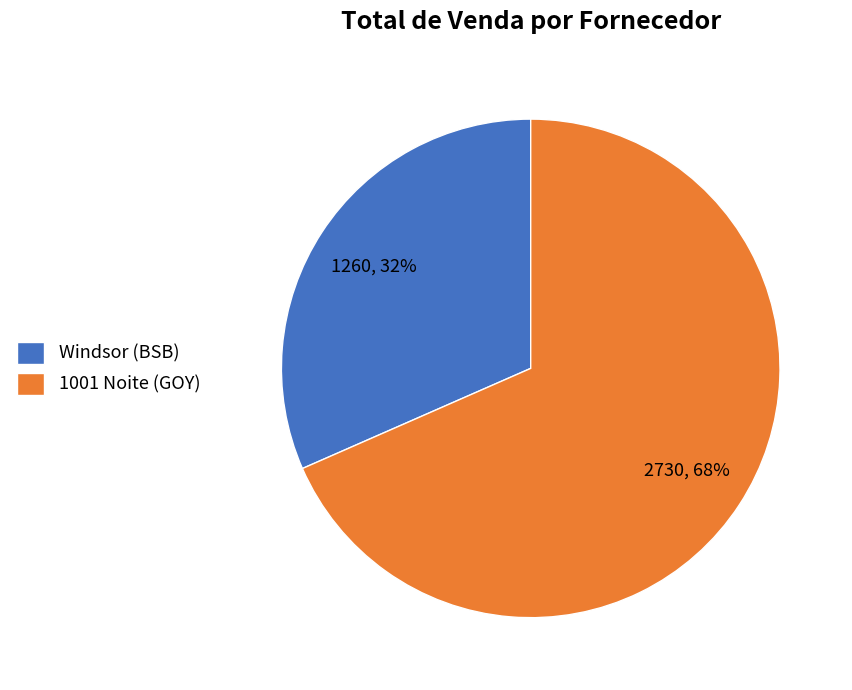

How many slices are in this pie chart?

2